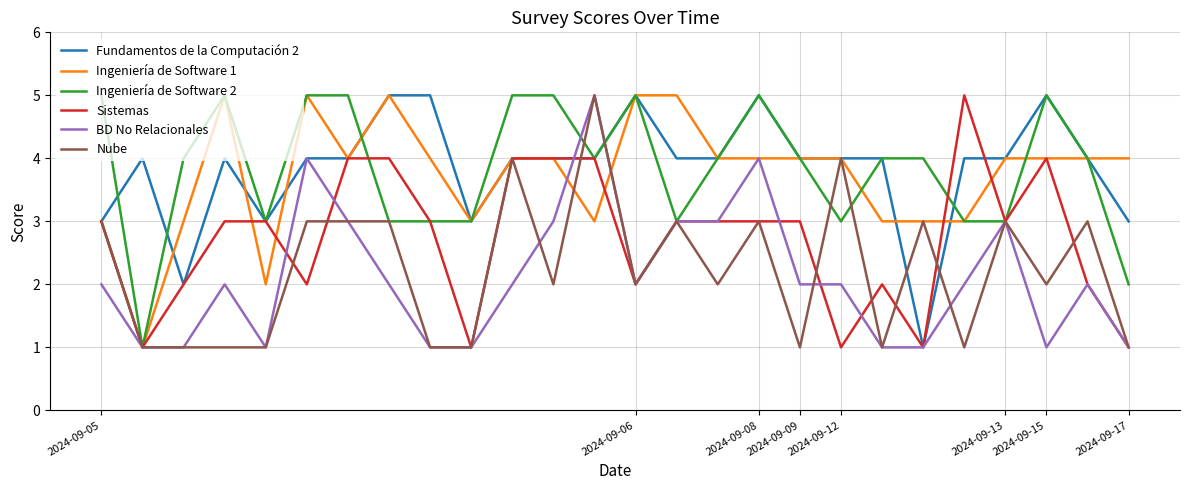

What is the greatest value displayed?

5